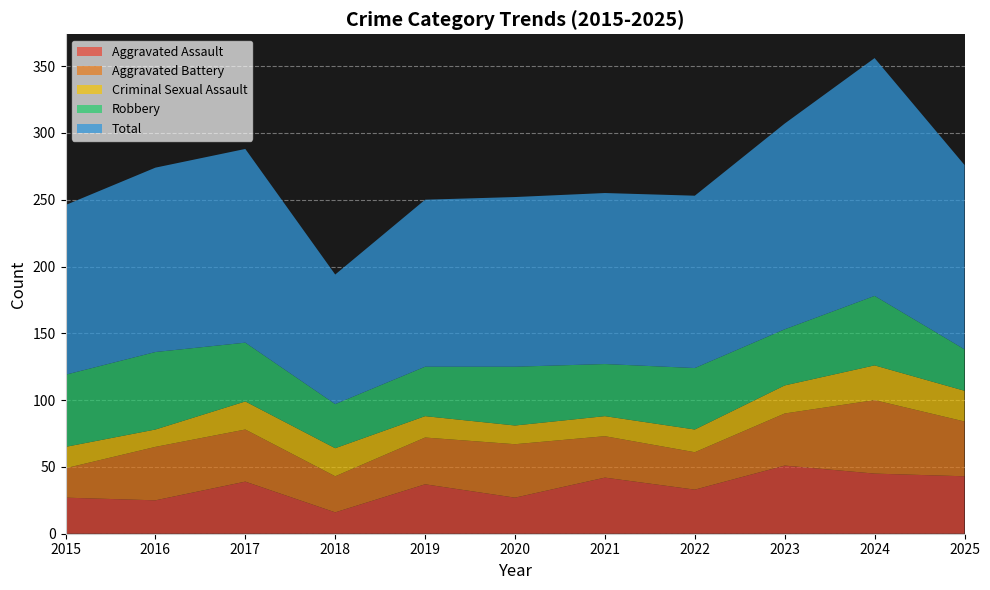

Reading left to right, list all the values displayed in this chart.

Aggravated Assault: 27	25	39	16	37	27	42	33	51	45	43
Aggravated Battery: 22	40	39	27	35	40	31	28	39	55	41
Criminal Sexual Assault: 16	13	21	21	16	14	15	17	21	26	23
Robbery: 54	58	44	33	37	44	39	46	42	52	31
Total: 127	138	145	97	125	127	128	129	154	178	138